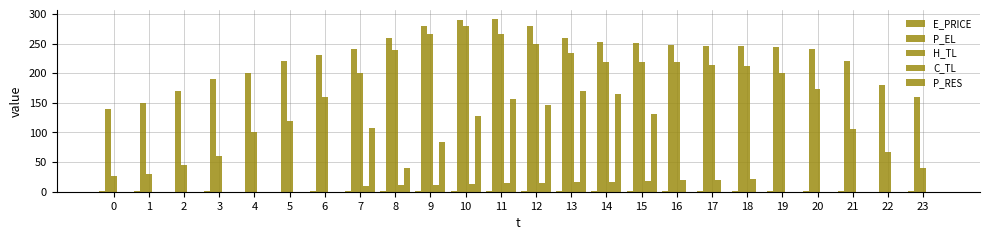

What value does the E_PRICE series have at 4?

0.2